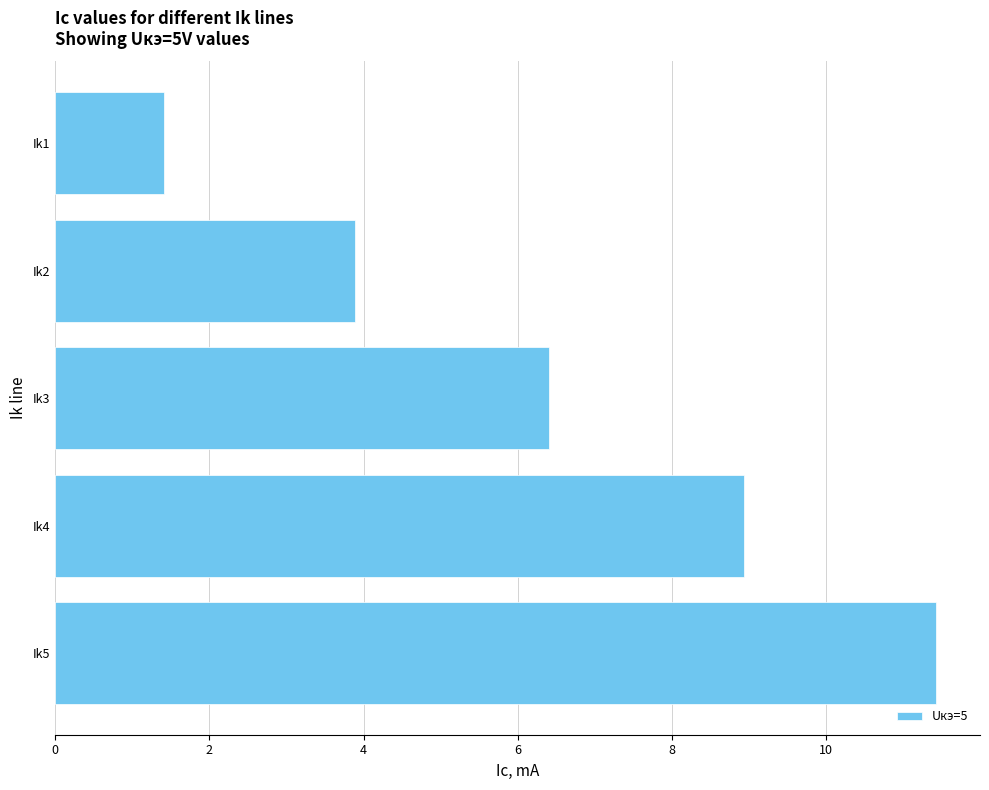

Reading bottom to top, what are all the values shown in this chart?

Ik5=11.4	Ik4=8.9	Ik3=6.4	Ik2=3.9	Ik1=1.4